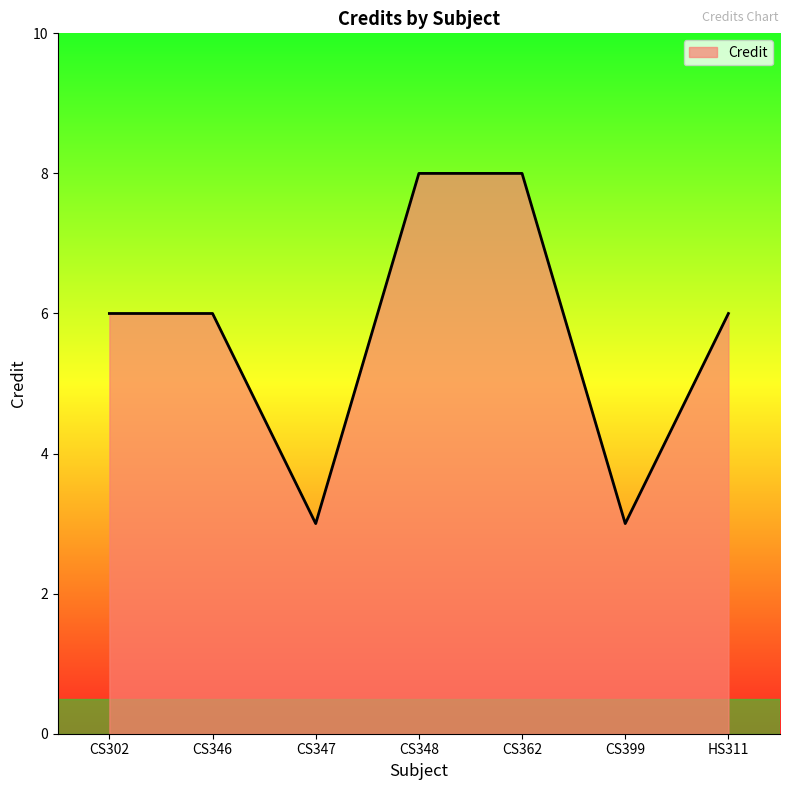

How many lines are shown in the chart?

1